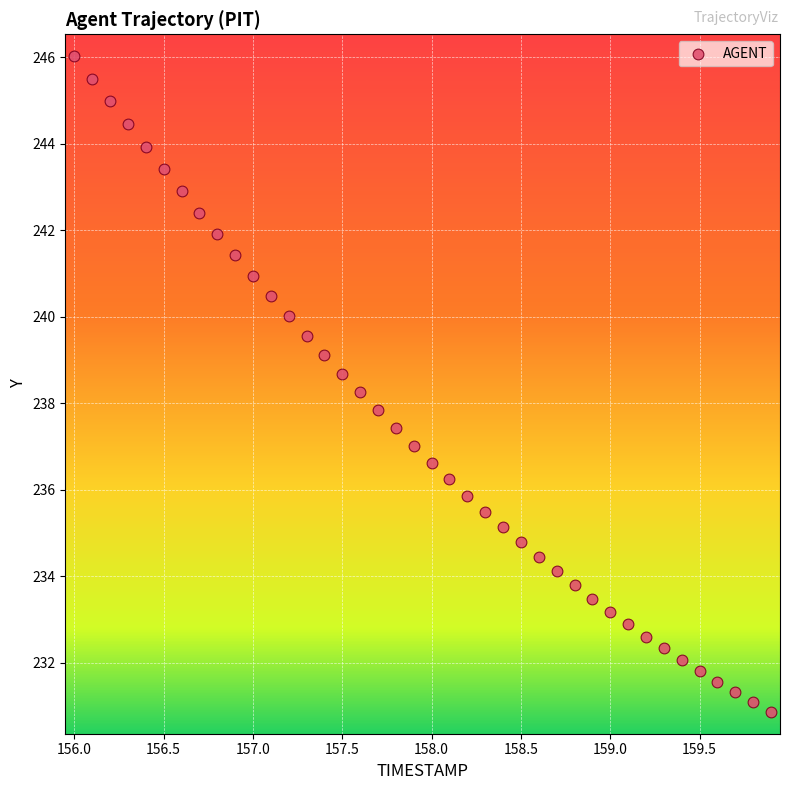

What is the range of X values (max minus min)?

3.9